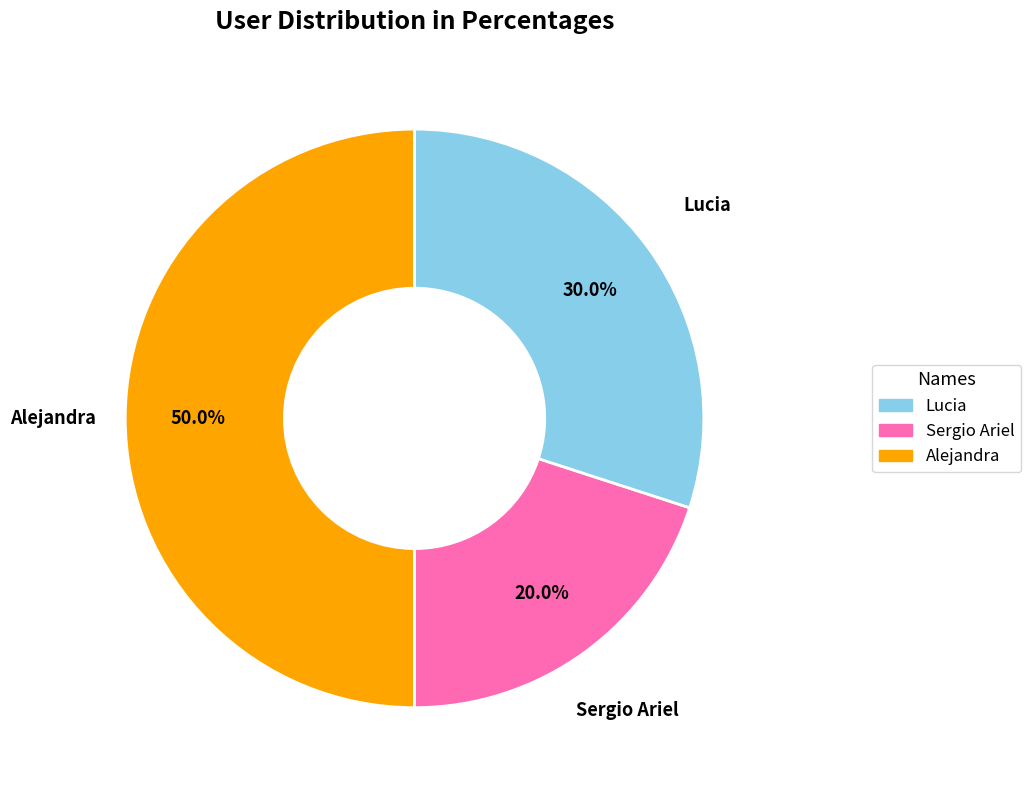

Between Alejandra and Lucia, which is larger?

Alejandra